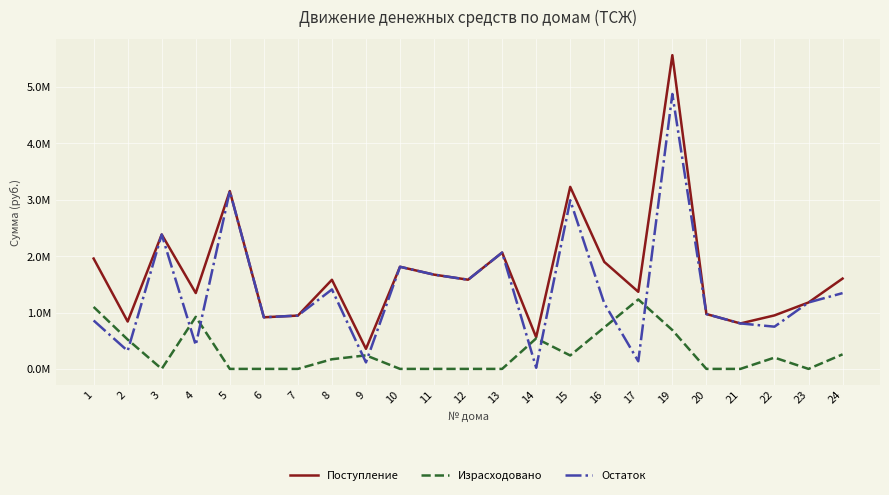

What are all the series names shown in the legend?

Поступление, Израсходовано, Остаток